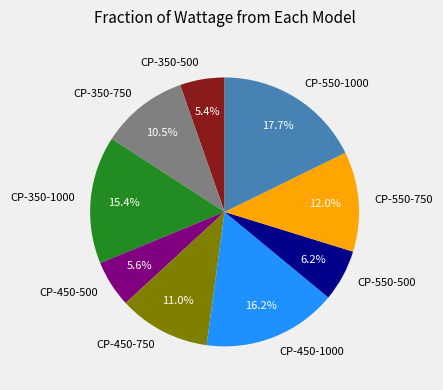

Is it true that CP-450-500 is 13% of the pie?

False